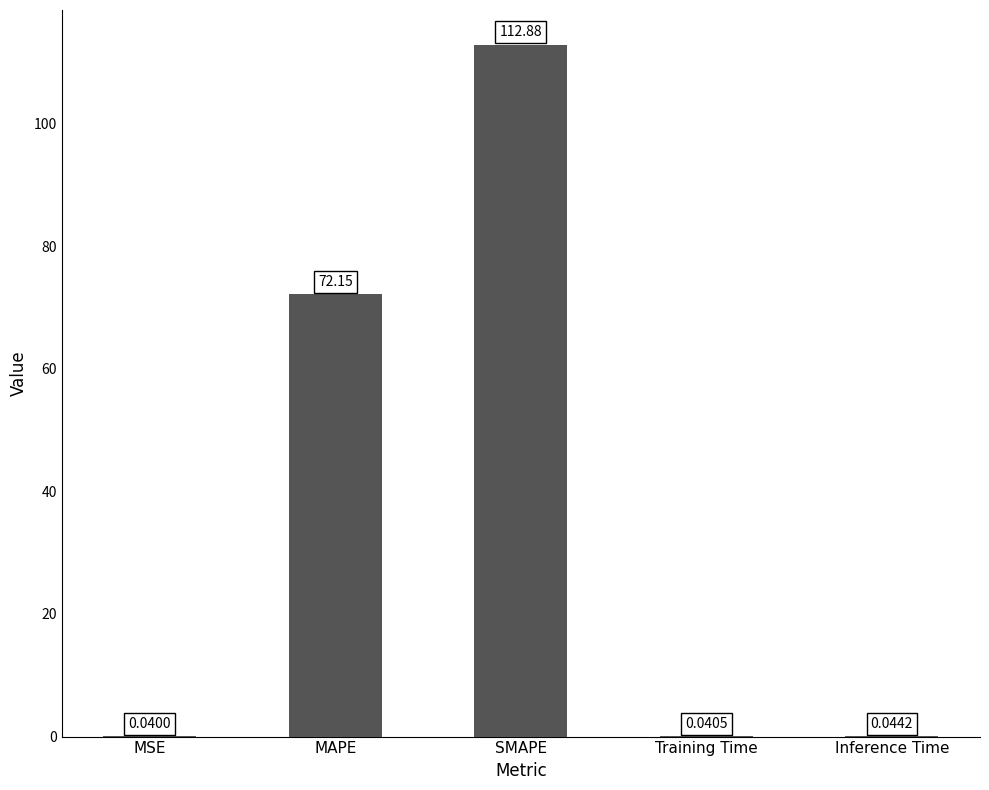

What is the change in value from SMAPE to Training Time?

-112.8